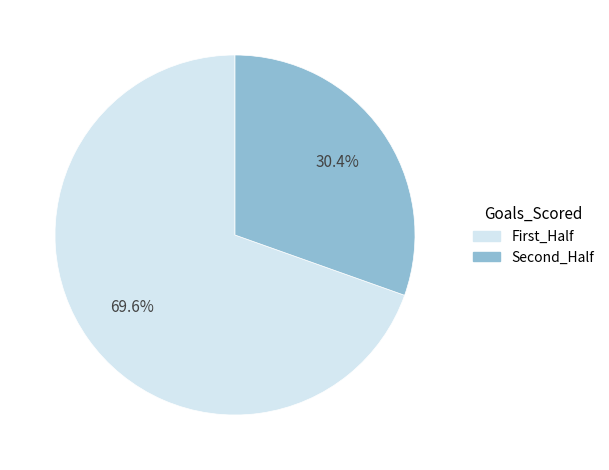

Which slice is the smallest?

Second_Half